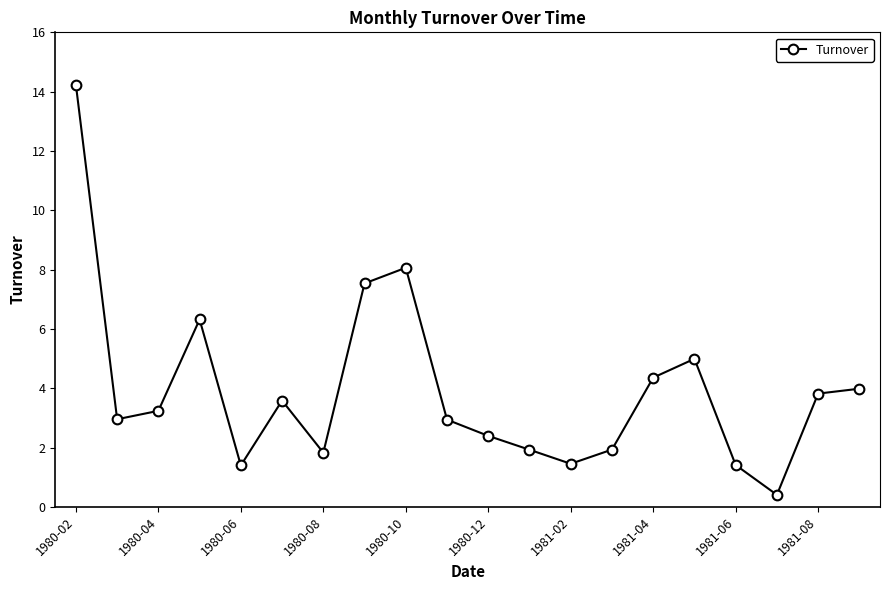

What is the sum of all values?

78.7